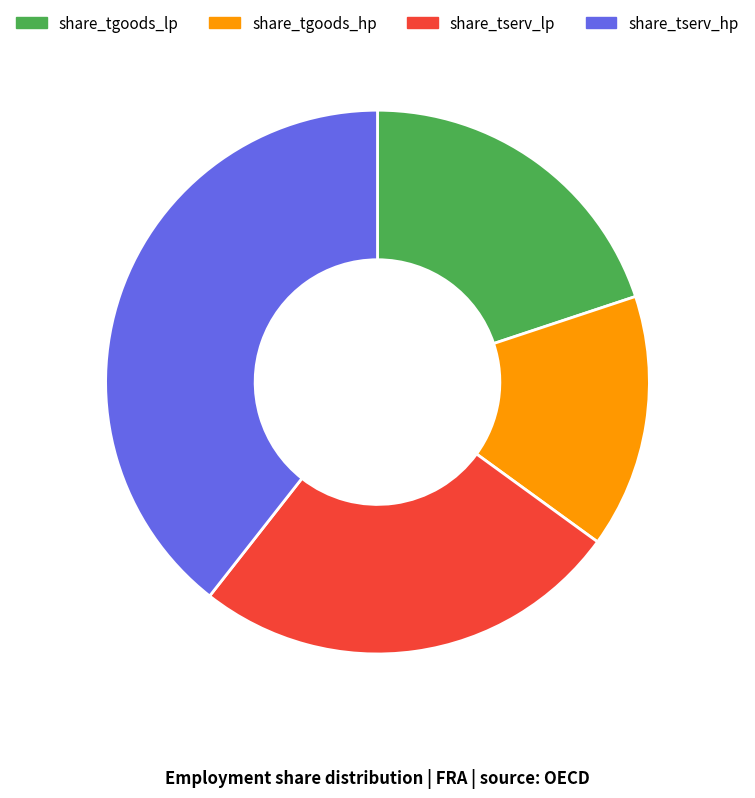

Which slice is the largest?

share_tserv_hp